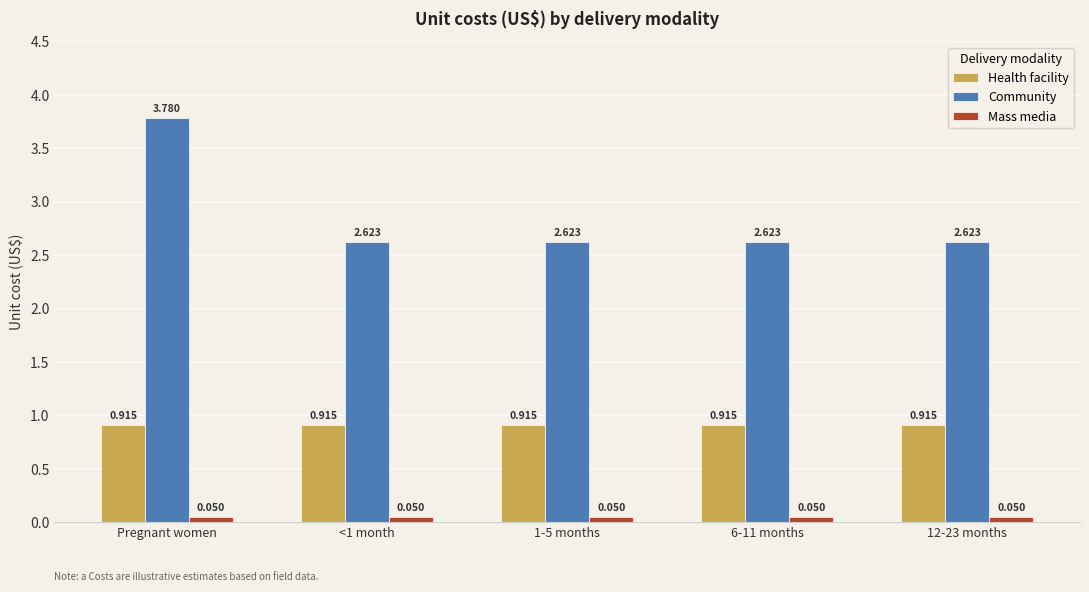

What position from the left is 1-5 months?

3